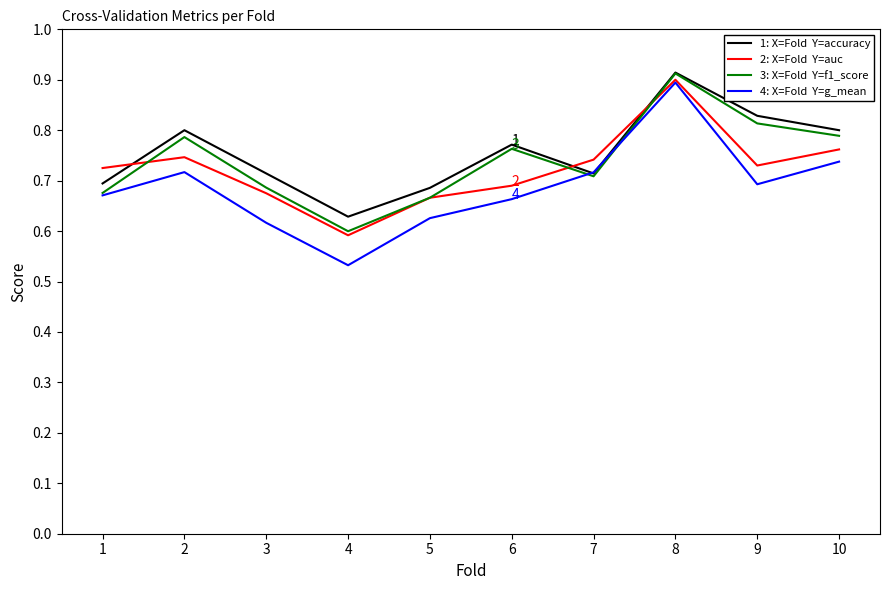

What is the total value across all series at 9?

3.1